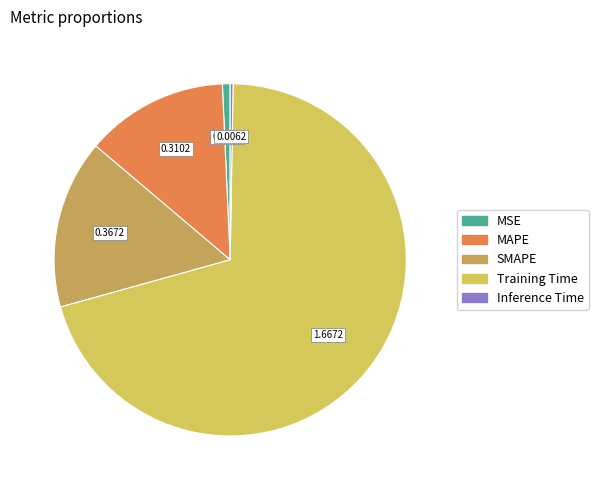

What is the majority slice?

Training Time